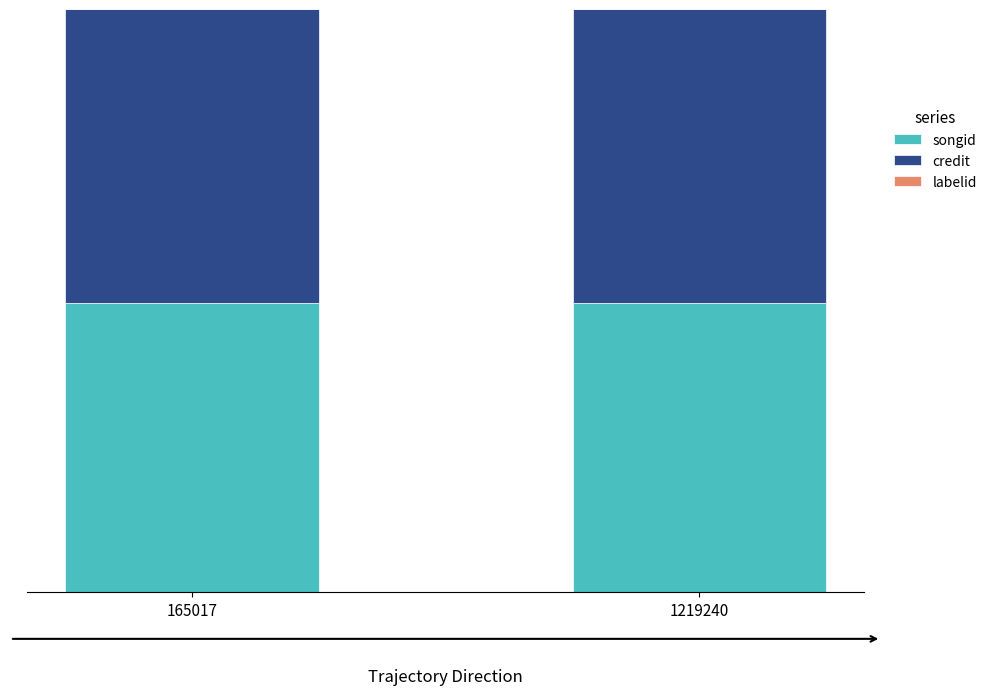

At which category is the sum across all series the highest?

165017